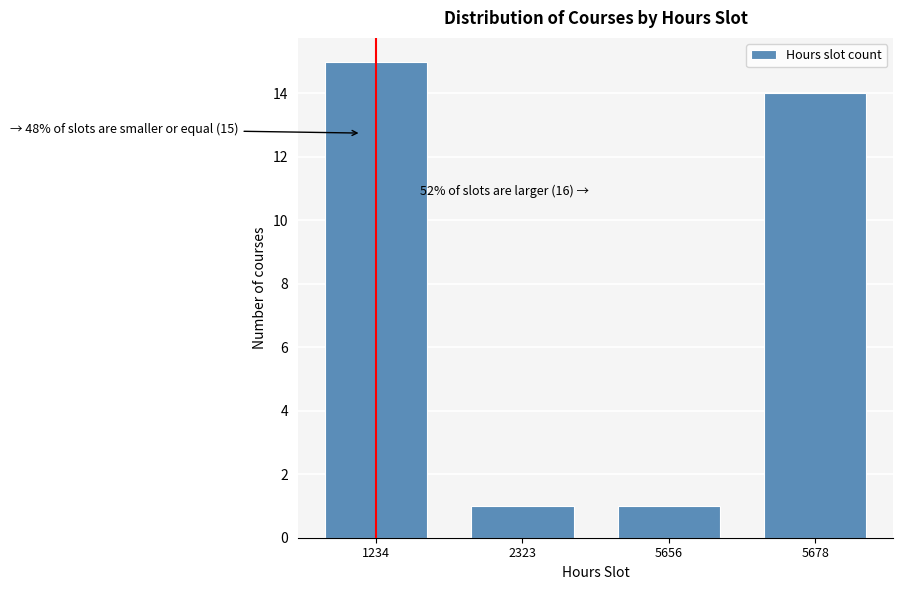

Reading left to right, list all the values displayed in this chart.

1234=15	2323=1	5656=1	5678=14